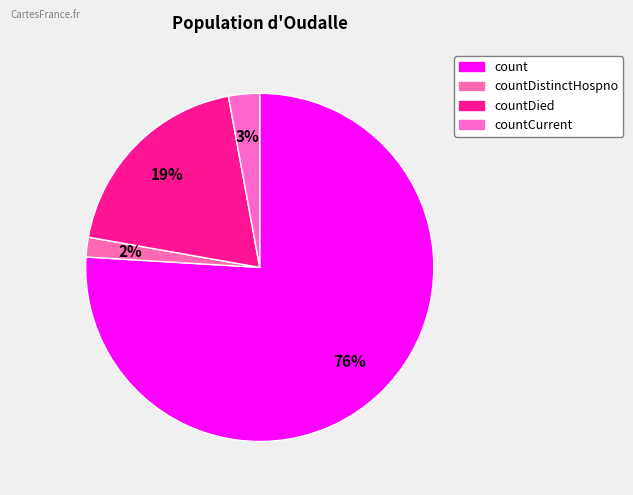

How many slices are in this pie chart?

4